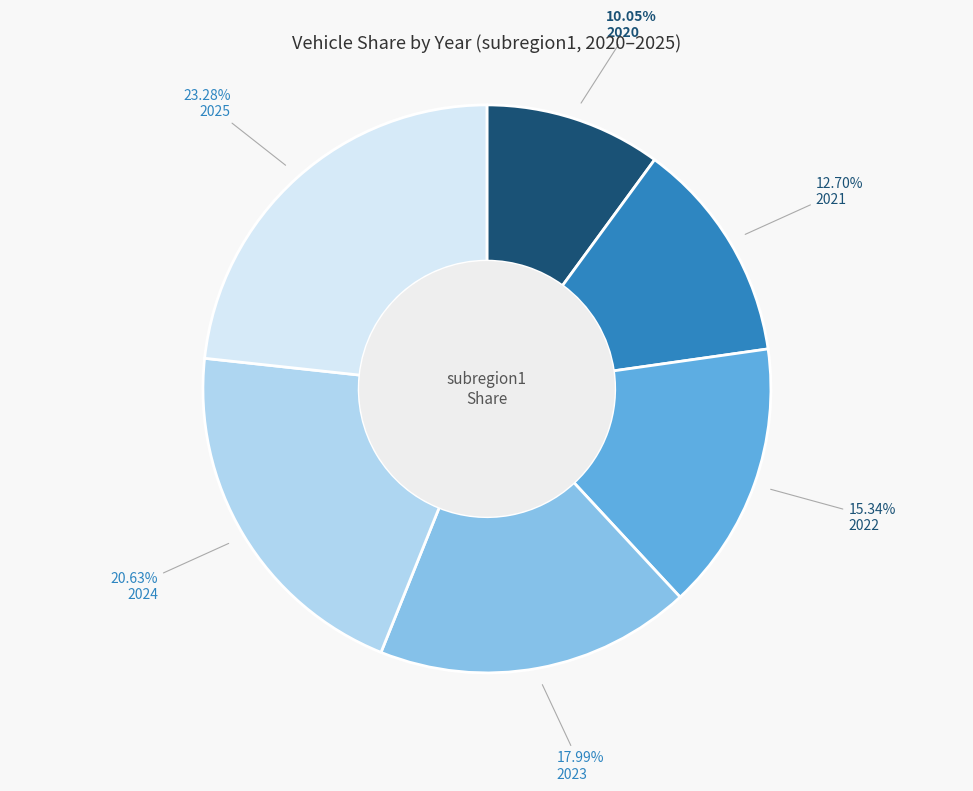

Does any single category account for the majority?

No